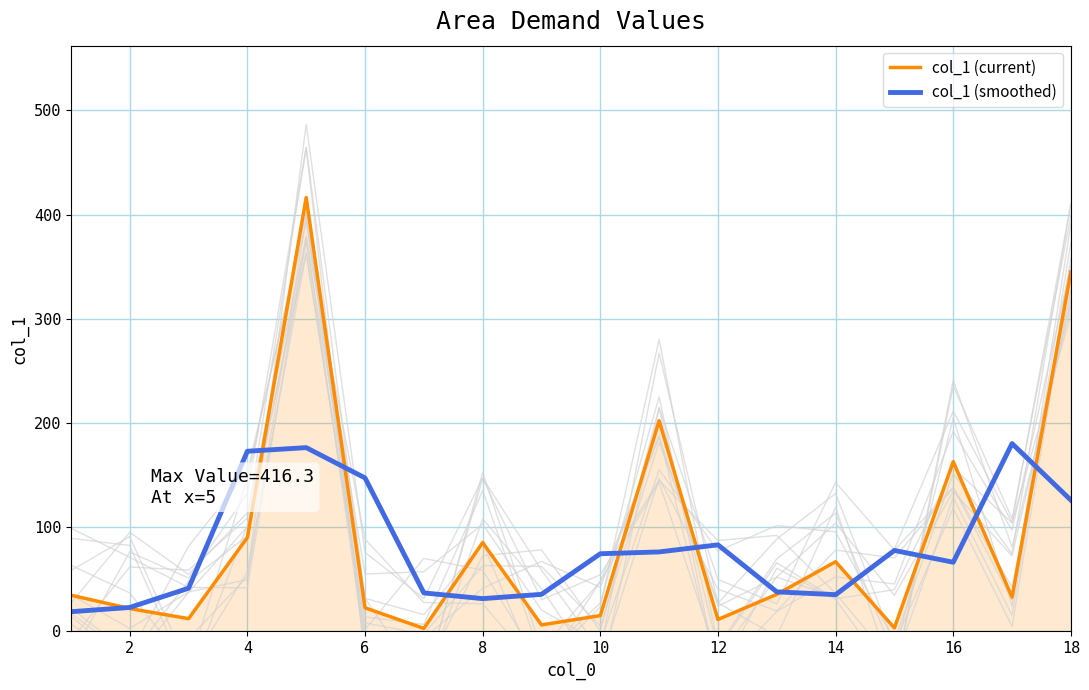

True or false: col_1 (current) has a value of 11.5 at 12.

True